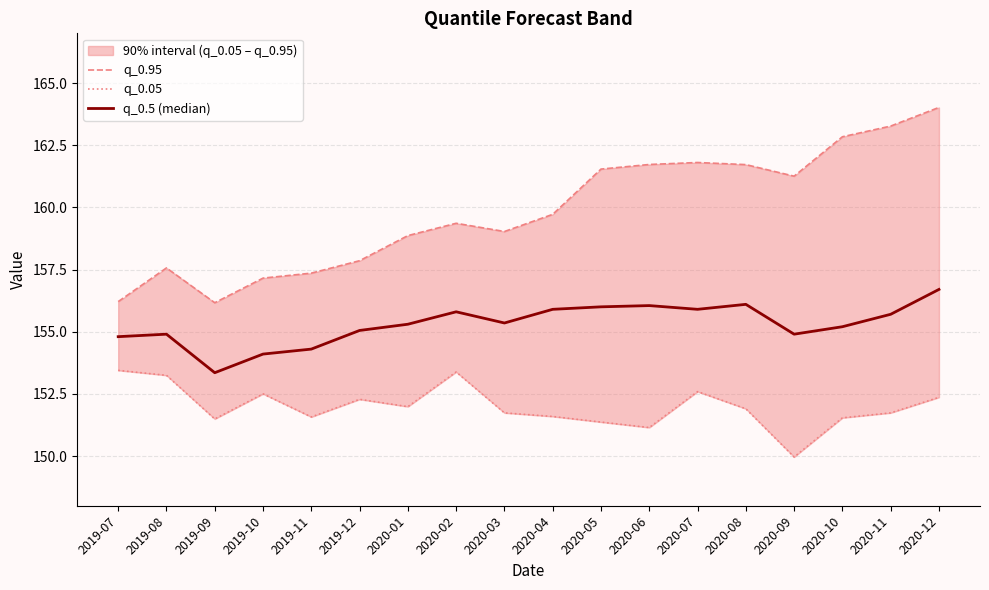

What value does the q_0.05 series have at 2020-01?

152.0